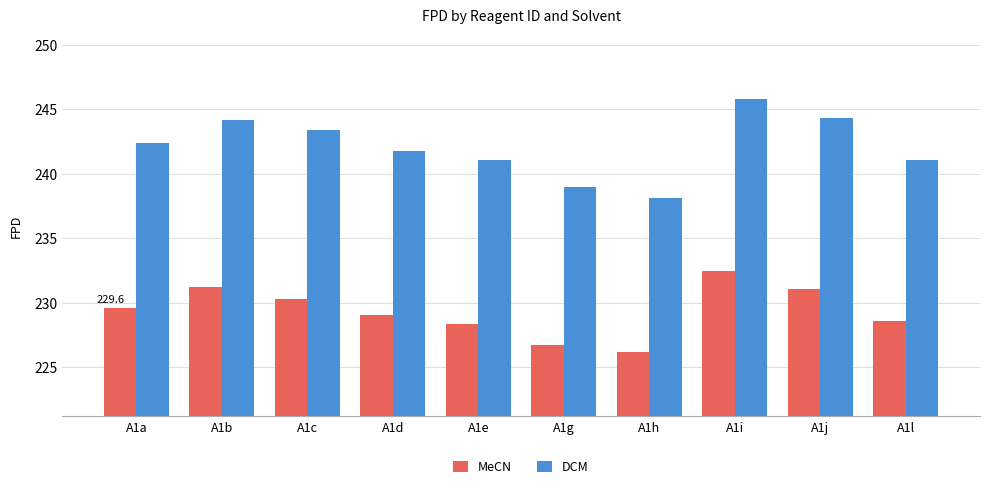

At how many categories does at least one series exceed 235?

10